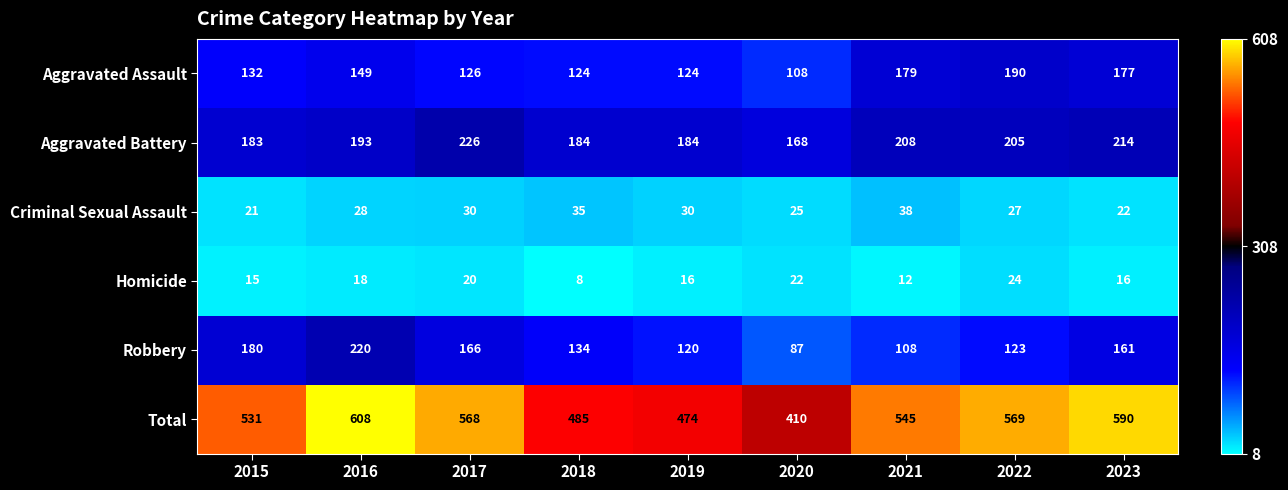

True or false: Aggravated Assault has a value of 124 at 2019.

True